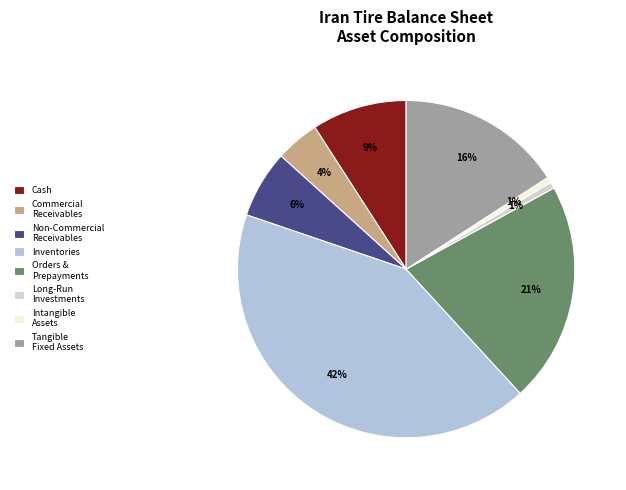

Count the number of slices in the pie.

8